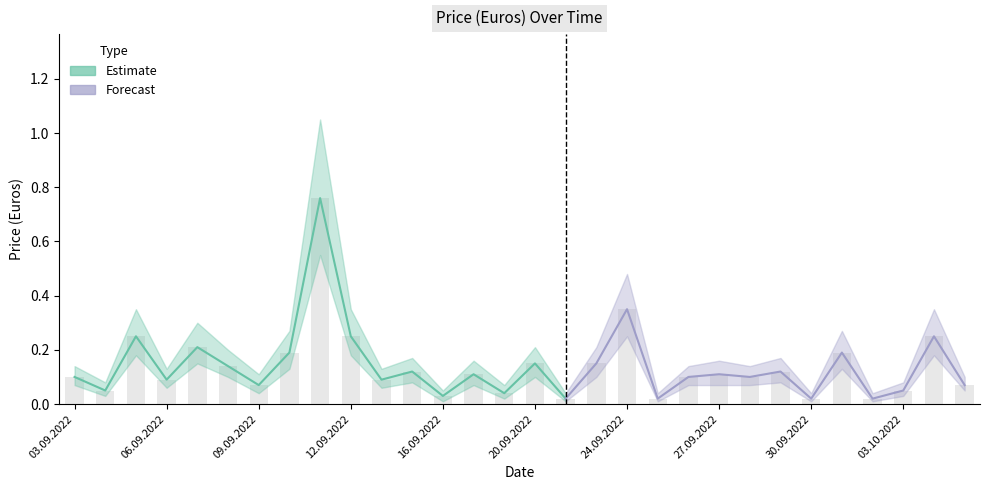

At 07.09.2022, list the series in order from largest to smallest.

Price upper, Price (Euros), Price lower